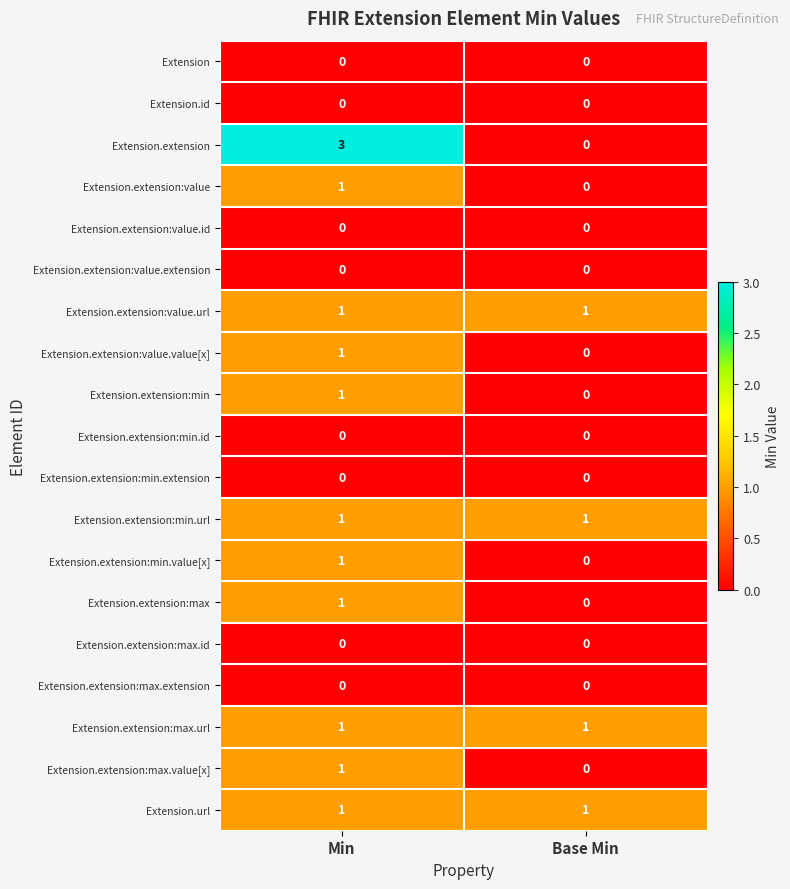

Which series has the largest range (max minus min)?

Extension.extension